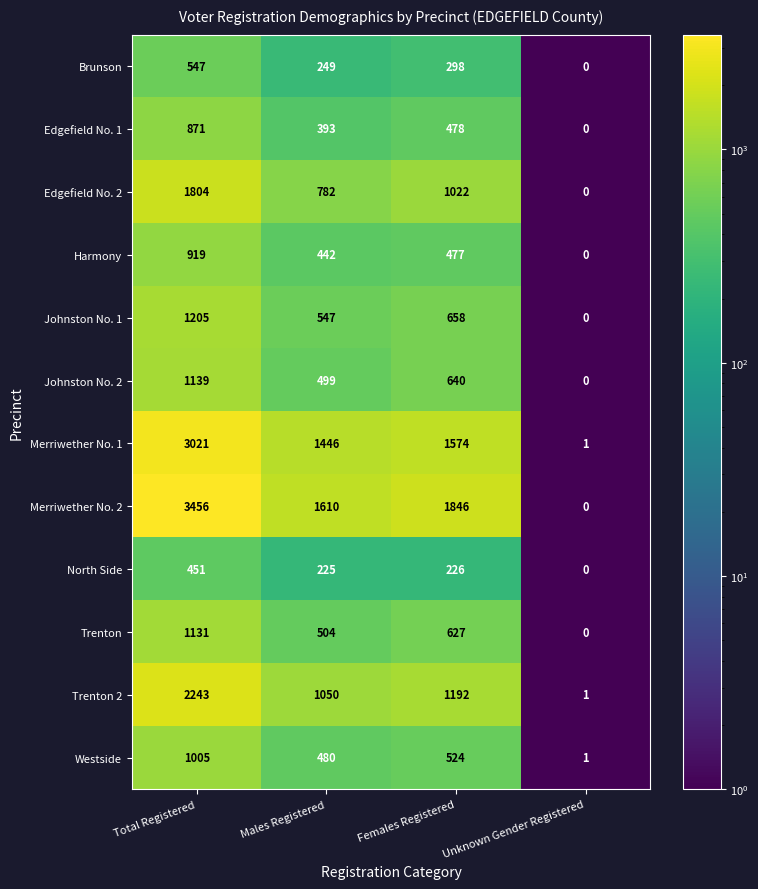

Between Total Registered and Unknown Gender Registered, which series saw the biggest shift?

Merriwether No. 2